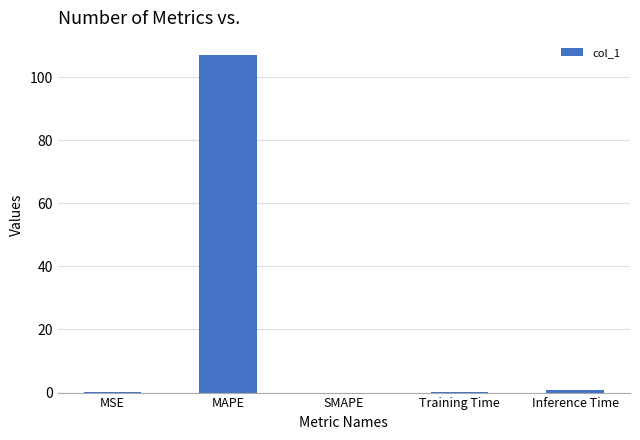

The chart shows a value of 74.0 at MAPE. True or false?

False